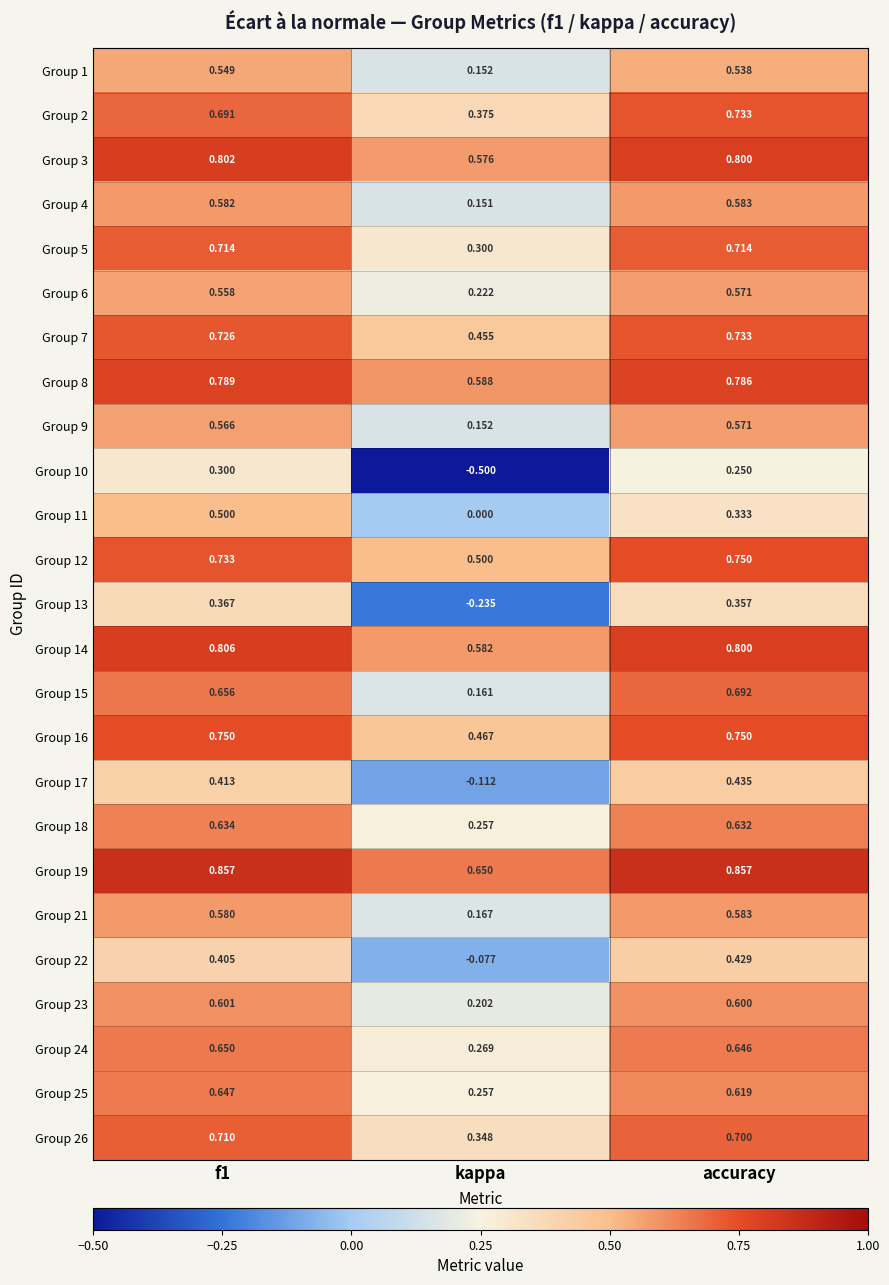

Is the value of Group 21 at kappa greater than the value of Group 18 at kappa?

No